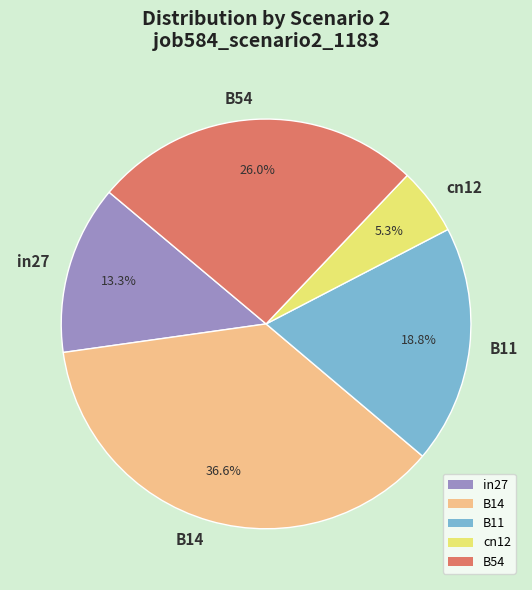

How many segments does this pie chart have?

5